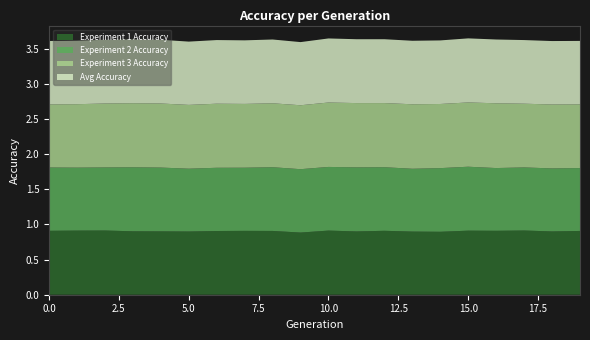

Reading left to right, list all the values displayed in this chart.

Experiment 1 Accuracy: 0=0.9	1=0.9	2=0.9	3=0.9	4=0.9	5=0.9	6=0.9	7=0.9	8=0.9	9=0.9	10=0.9	11=0.9	12=0.9	13=0.9	14=0.9	15=0.9	16=0.9	17=0.9	18=0.9	19=0.9
Experiment 2 Accuracy: 0=0.9	1=0.9	2=0.9	3=0.9	4=0.9	5=0.9	6=0.9	7=0.9	8=0.9	9=0.9	10=0.9	11=0.9	12=0.9	13=0.9	14=0.9	15=0.9	16=0.9	17=0.9	18=0.9	19=0.9
Experiment 3 Accuracy: 0=0.9	1=0.9	2=0.9	3=0.9	4=0.9	5=0.9	6=0.9	7=0.9	8=0.9	9=0.9	10=0.9	11=0.9	12=0.9	13=0.9	14=0.9	15=0.9	16=0.9	17=0.9	18=0.9	19=0.9
Avg Accuracy: 0=0.9	1=0.9	2=0.9	3=0.9	4=0.9	5=0.9	6=0.9	7=0.9	8=0.9	9=0.9	10=0.9	11=0.9	12=0.9	13=0.9	14=0.9	15=0.9	16=0.9	17=0.9	18=0.9	19=0.9